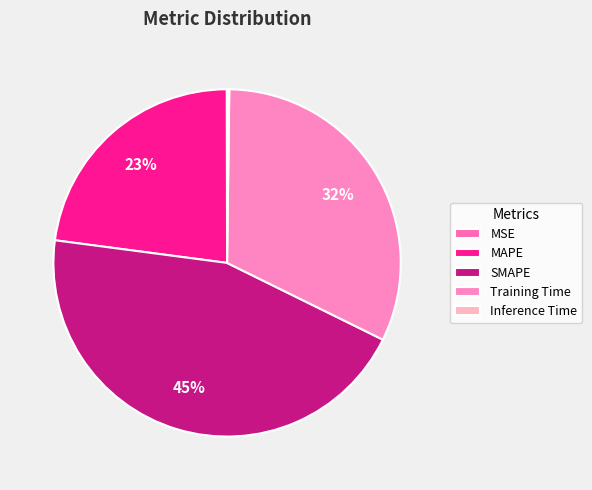

What percentage is NOT represented by Training Time?

67.9%